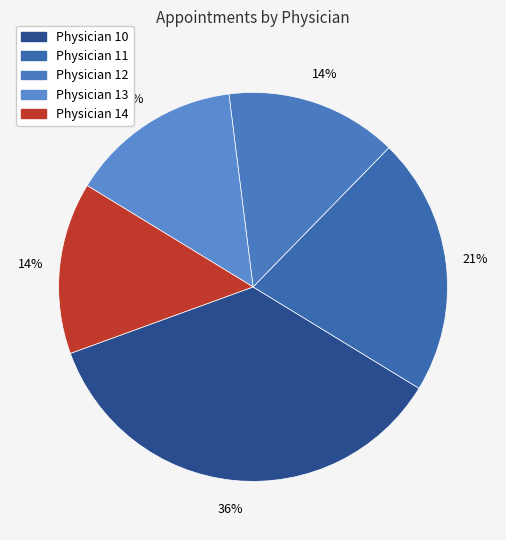

How many slices are in this pie chart?

5